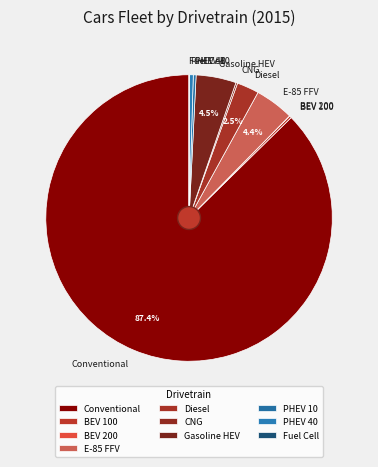

Is the sum of PHEV 40 and PHEV 10 greater than half?

No